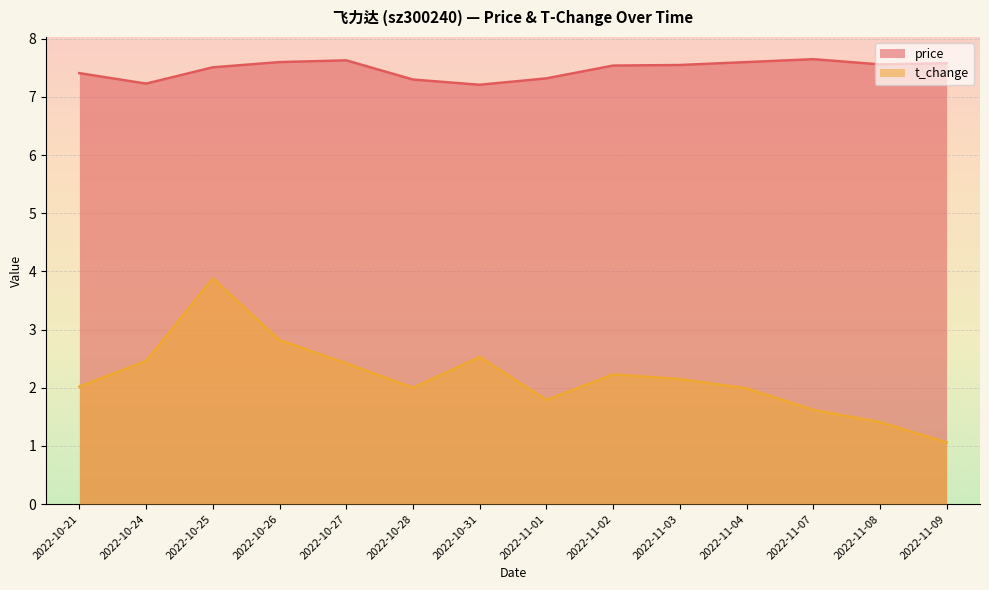

True or false: t_change and price intersect in this chart.

False